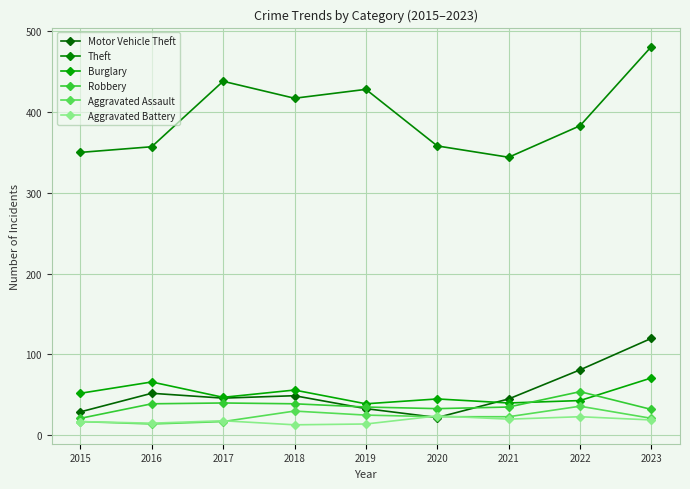

True or false: Theft has a value of 417 at 2018.

True